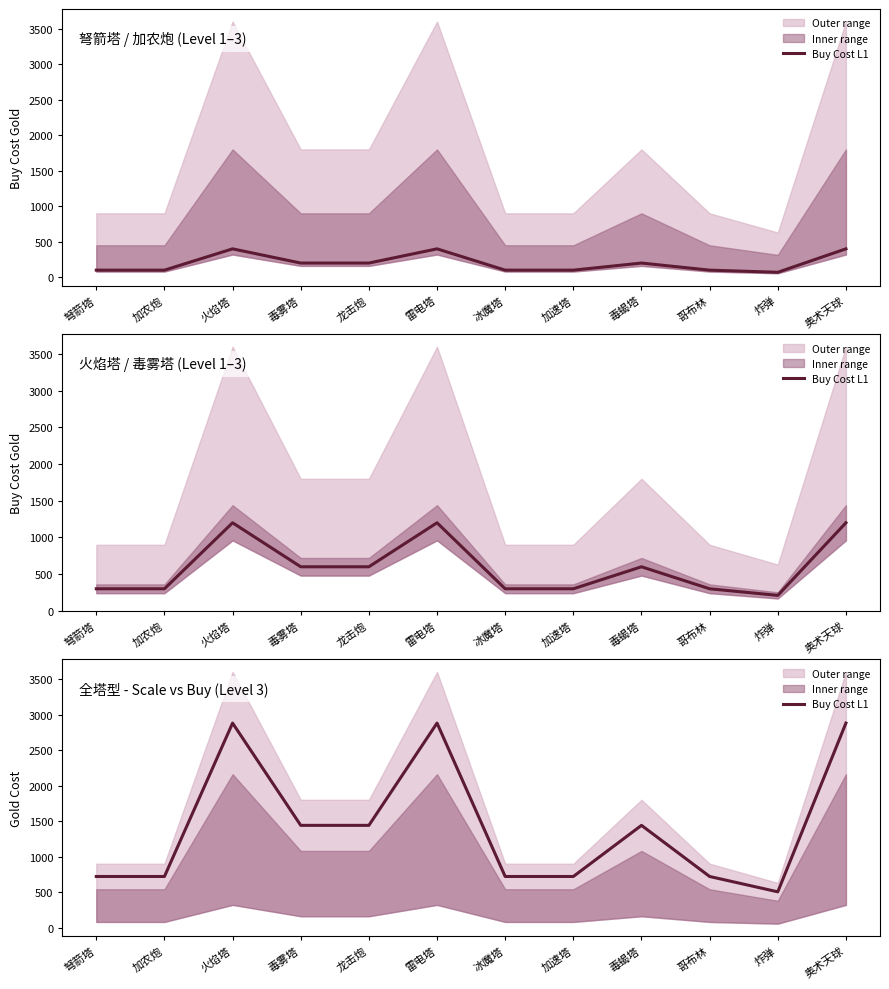

What is the maximum value shown in the chart?

2880